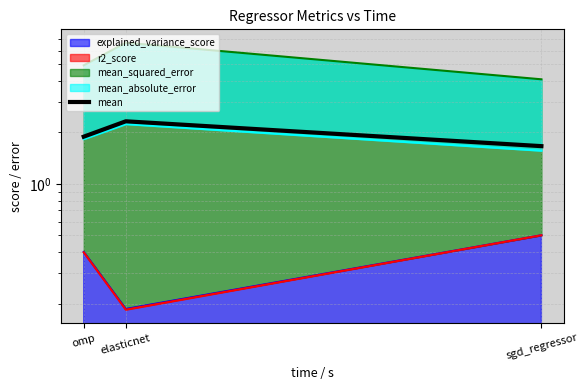

The value at omp is 1.9. True or false?

True